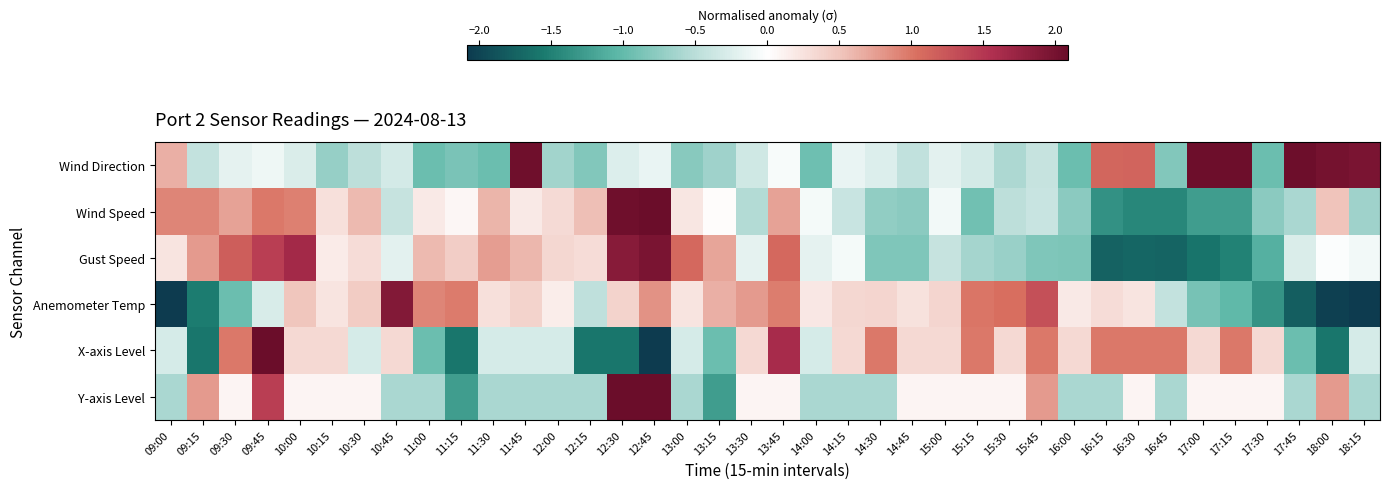

What is the total value across all series at 17:30?

-3.7